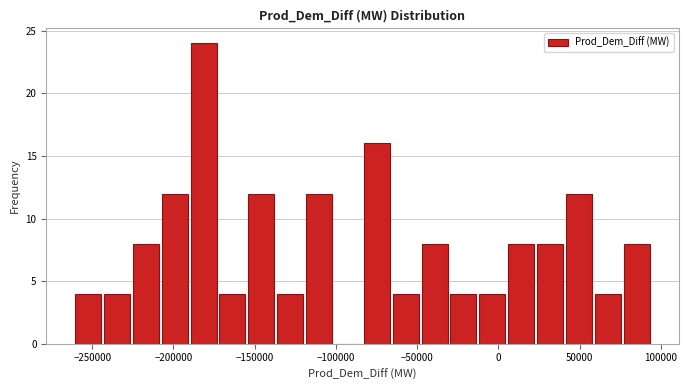

Around what value on the x-axis is the tallest bar? Give the approximate position of its centre, as read against the axis.

-180000